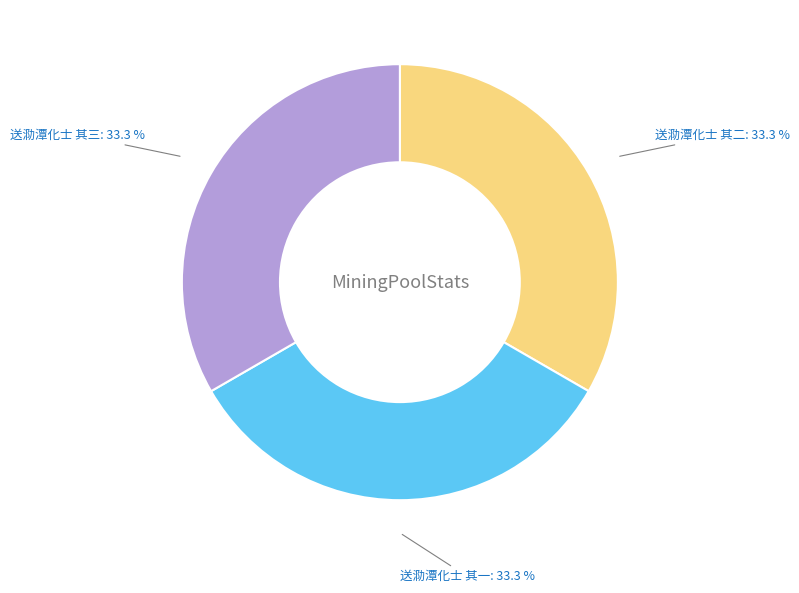

Count the number of slices in the pie.

3